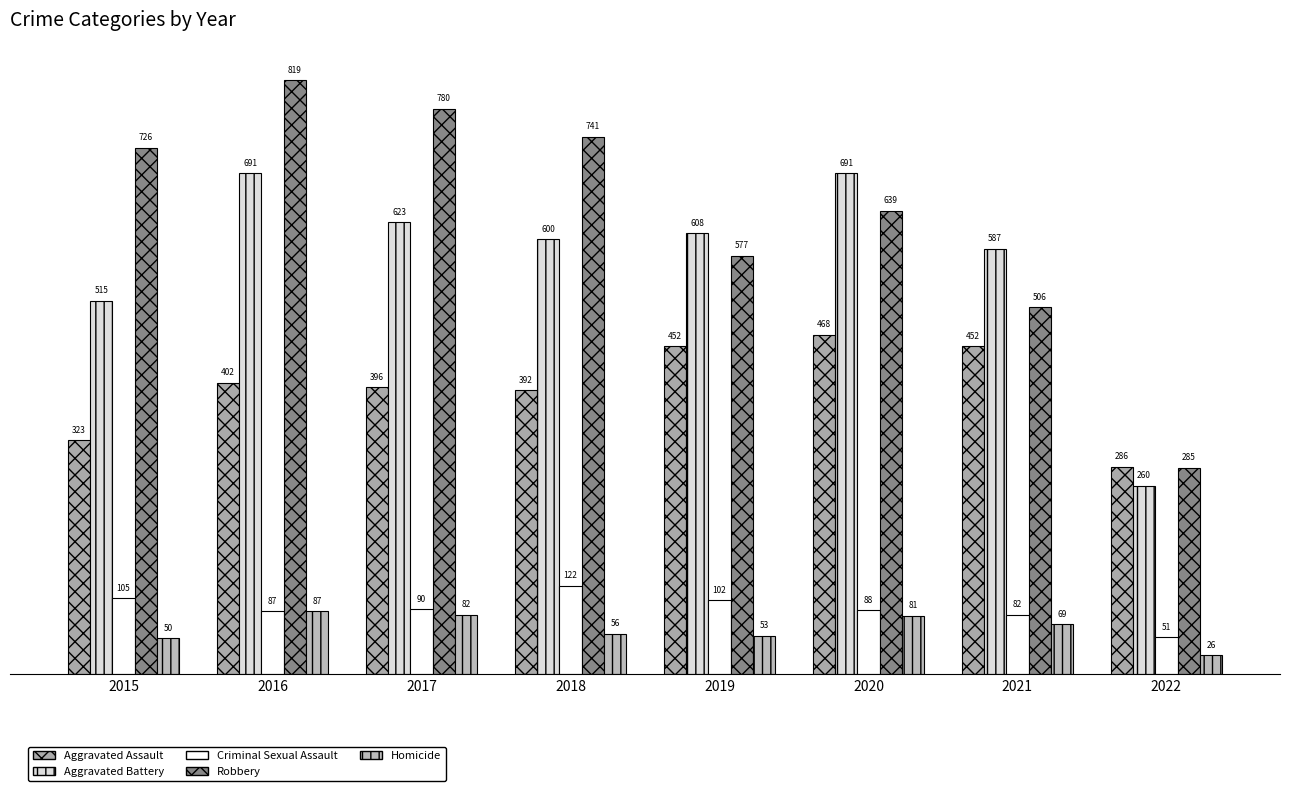

Count the number of categories in the chart.

8